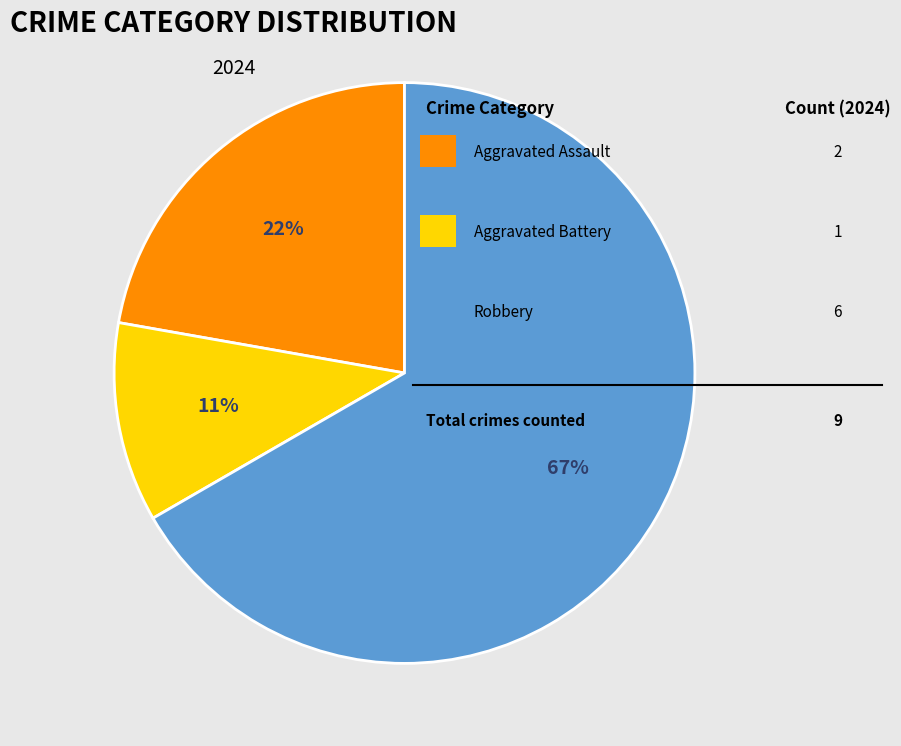

Is there a majority slice in this chart?

Yes